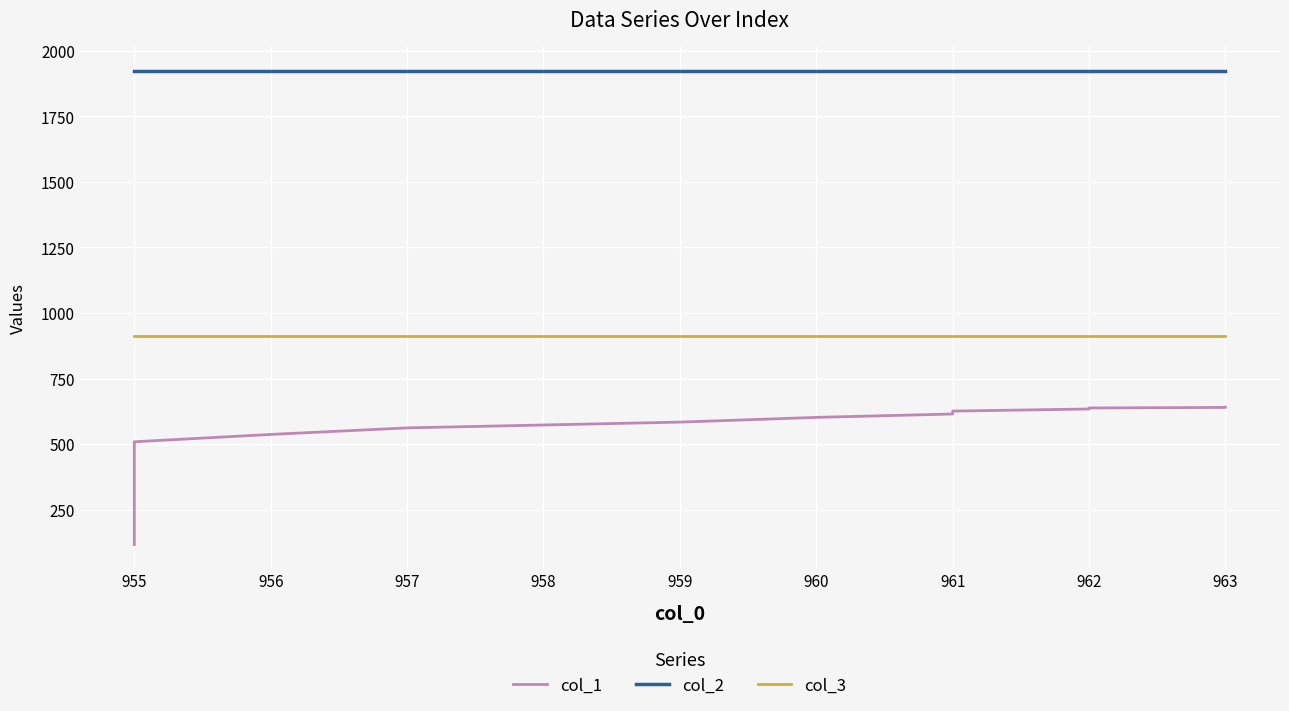

Rank the series by their average value, from lowest to highest.

col_1, col_3, col_2